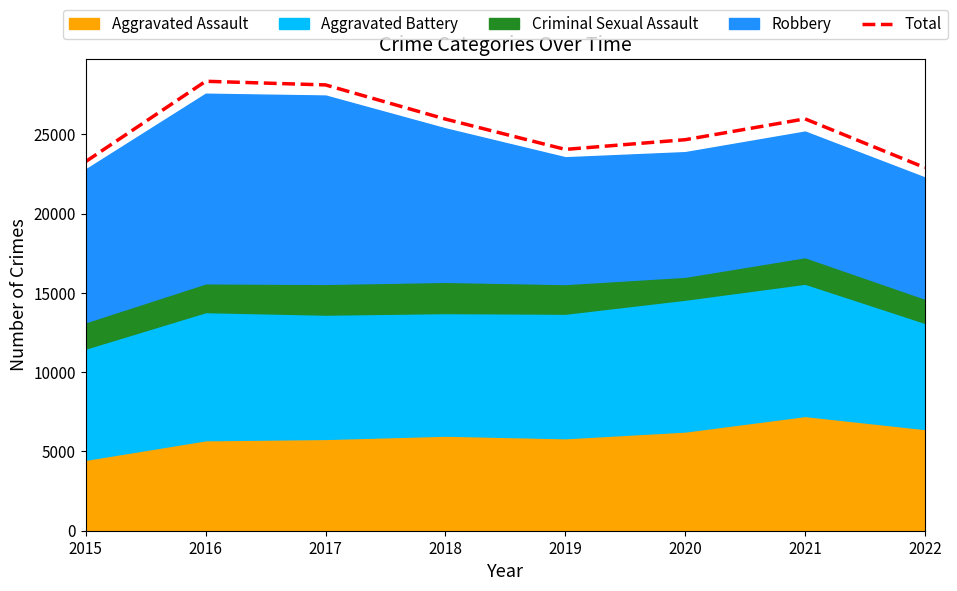

List the labels in order of value, largest first.

2016, 2017, 2021, 2018, 2020, 2019, 2015, 2022